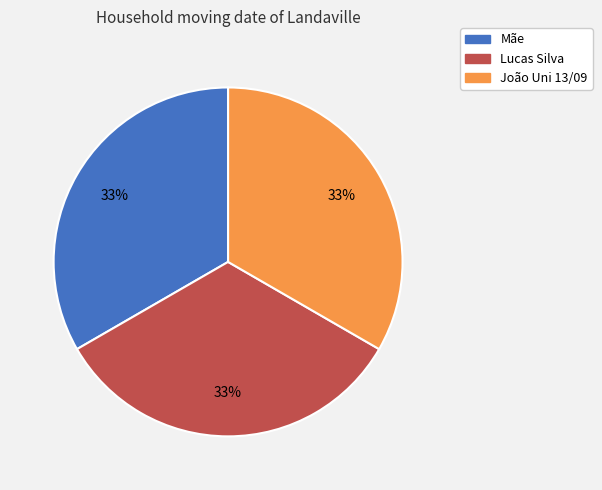

Does João Uni 13/09 account for over 50% of the chart?

No